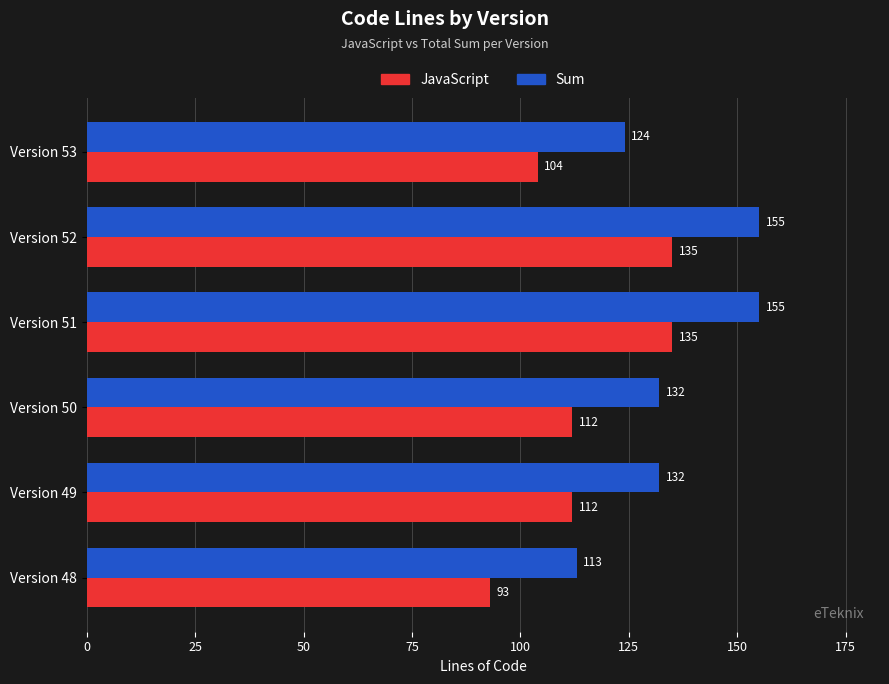

How many Sum values are between 124 and 155?

5